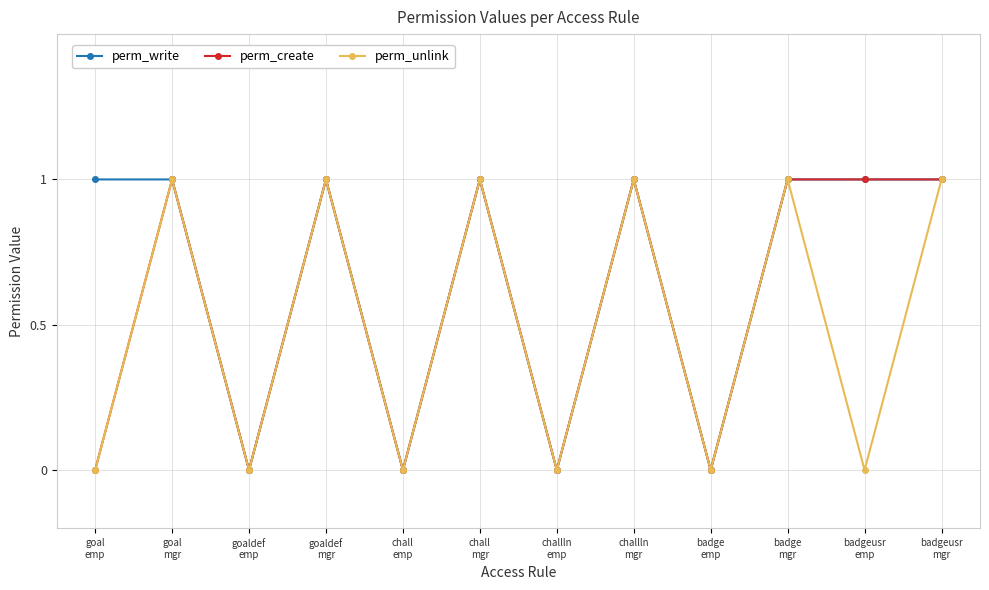

Which series has the largest total across all categories?

perm_write